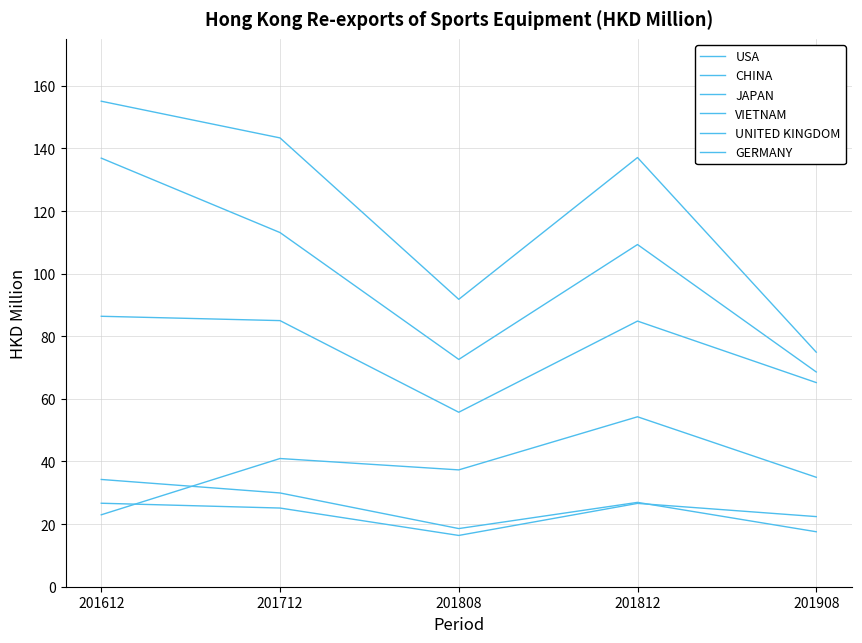

Which series has the largest total across all categories?

USA